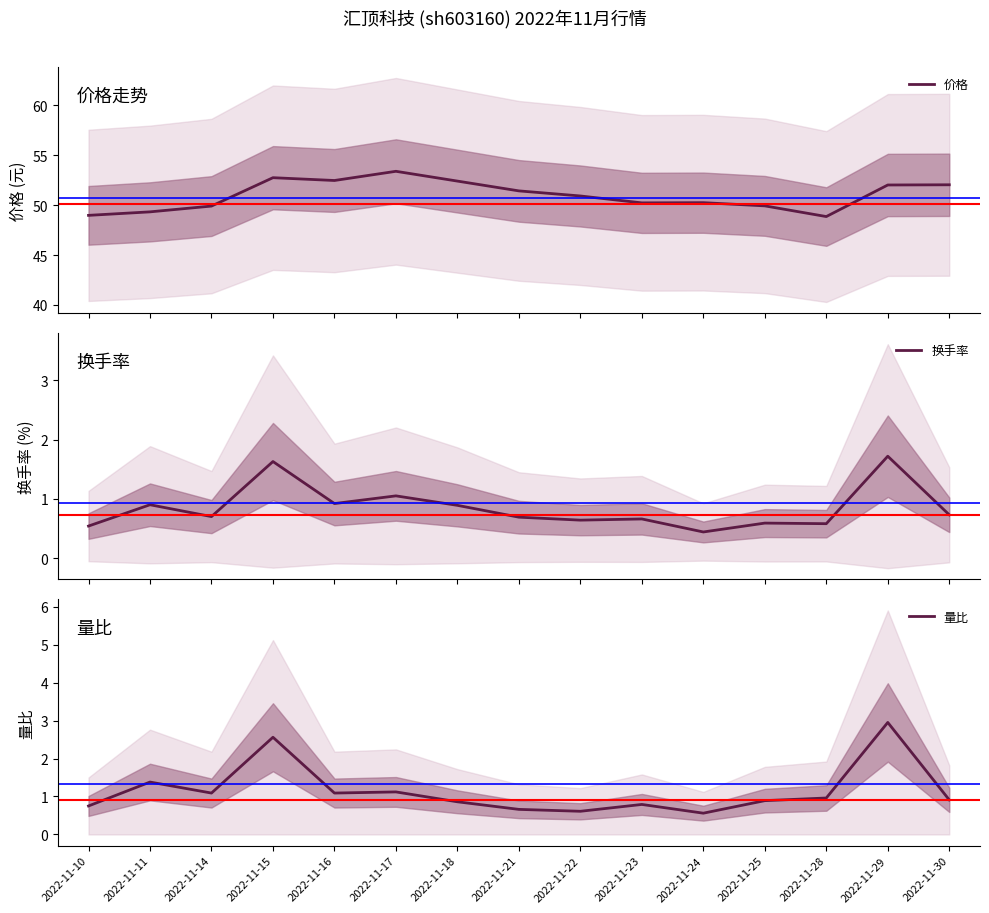

What is the minimum value for 价格?

48.9